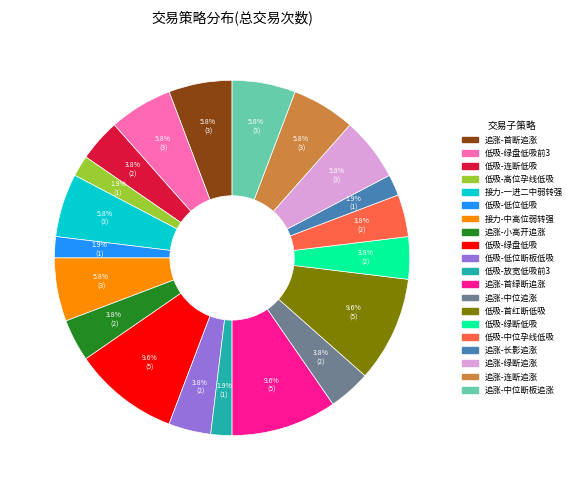

Is there any slice that represents more than half of the pie?

No